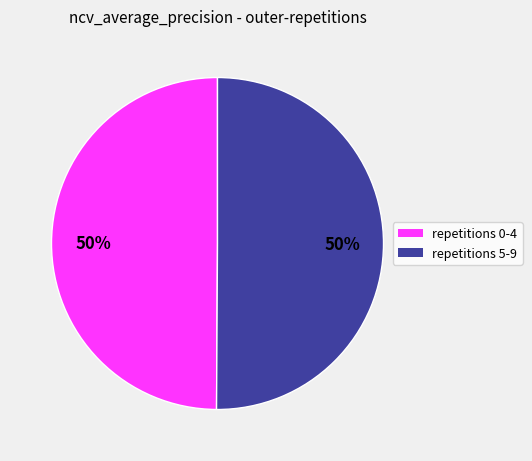

Count the number of slices in the pie.

2